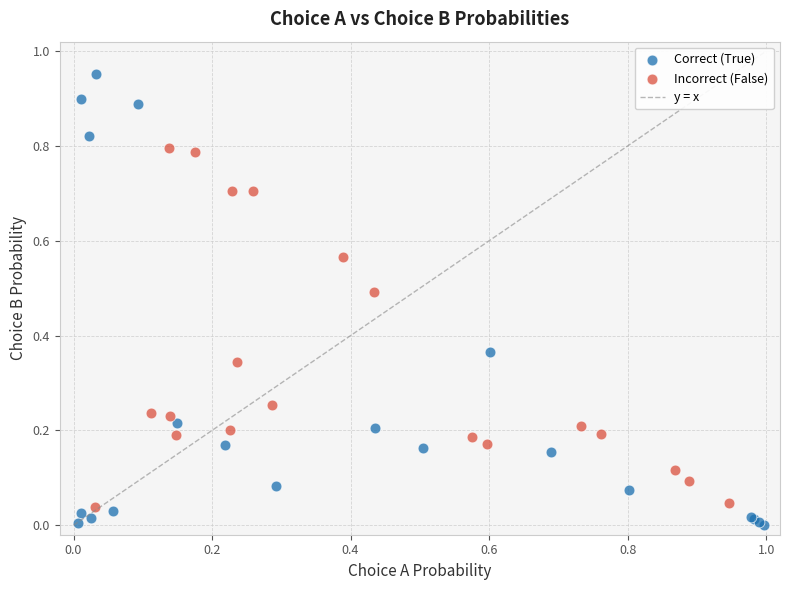

Which series contains the highest Y value?

Correct (True)